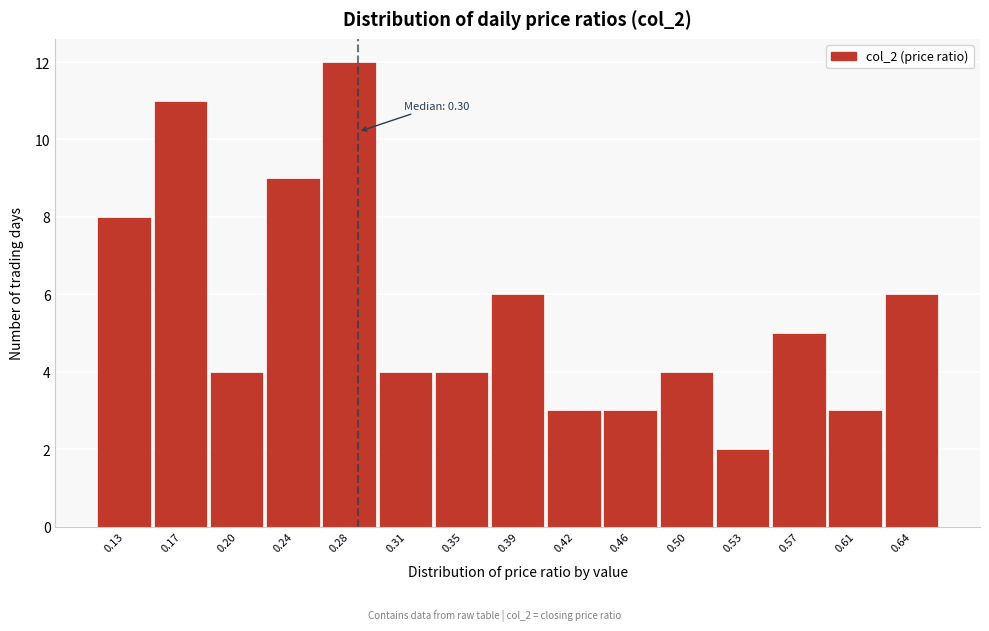

Reading left to right, extract all data points from this chart.

8	11	4	9	12	4	4	6	3	3	4	2	5	3	6